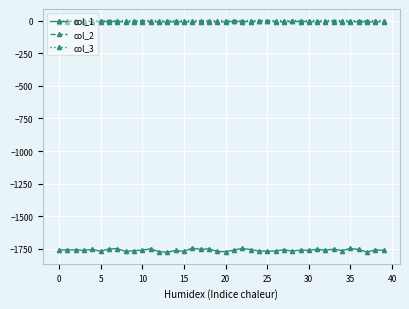

Does the chart have visible grid lines?

Yes